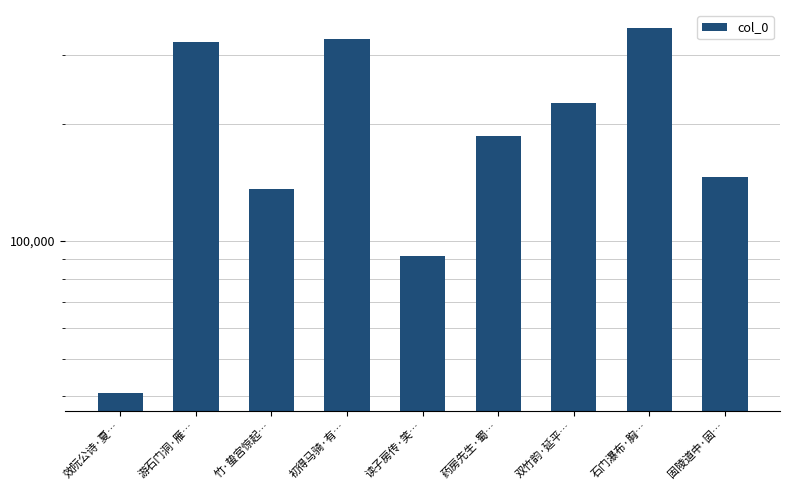

What is the sum of the values at 读子房传·笑… and 石门瀑布·胸…?

443231